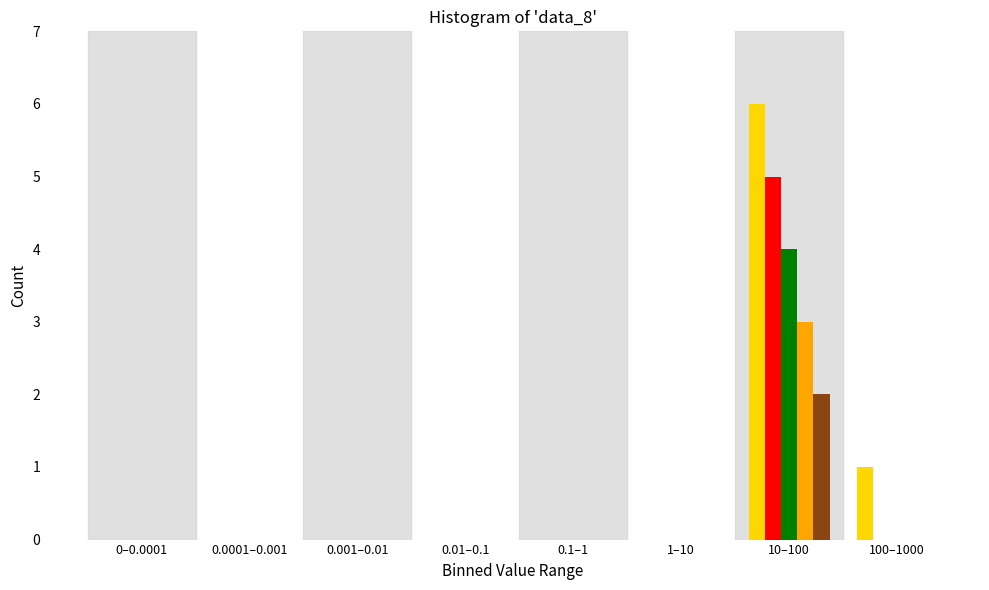

At which category is the sum across all series the highest?

10–100